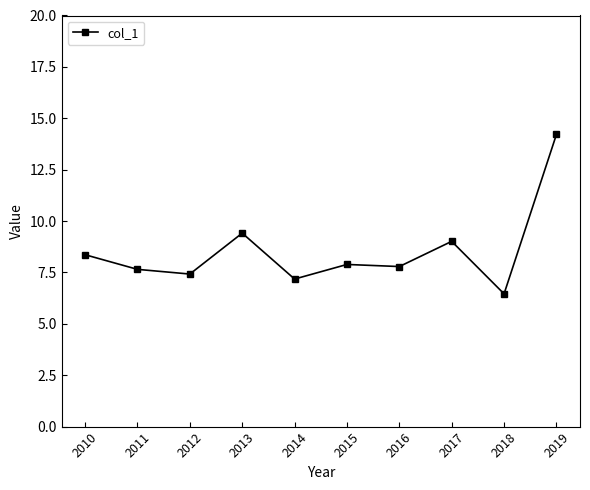

The value at 2011 is 1.6. True or false?

False